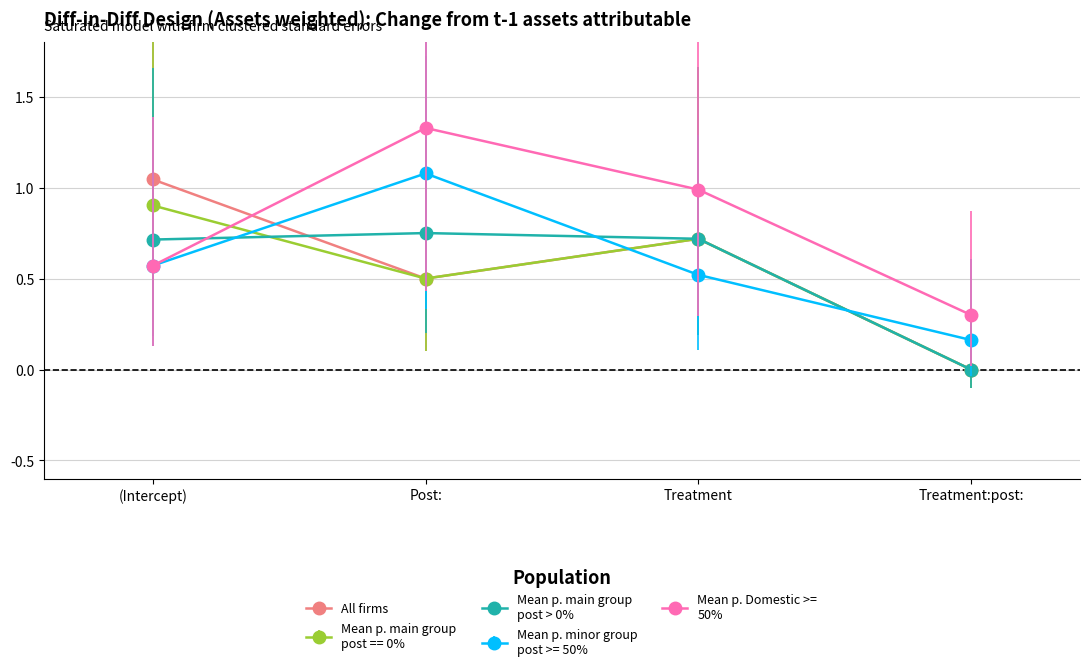

What is the label of the 3rd point from the right?

Post: